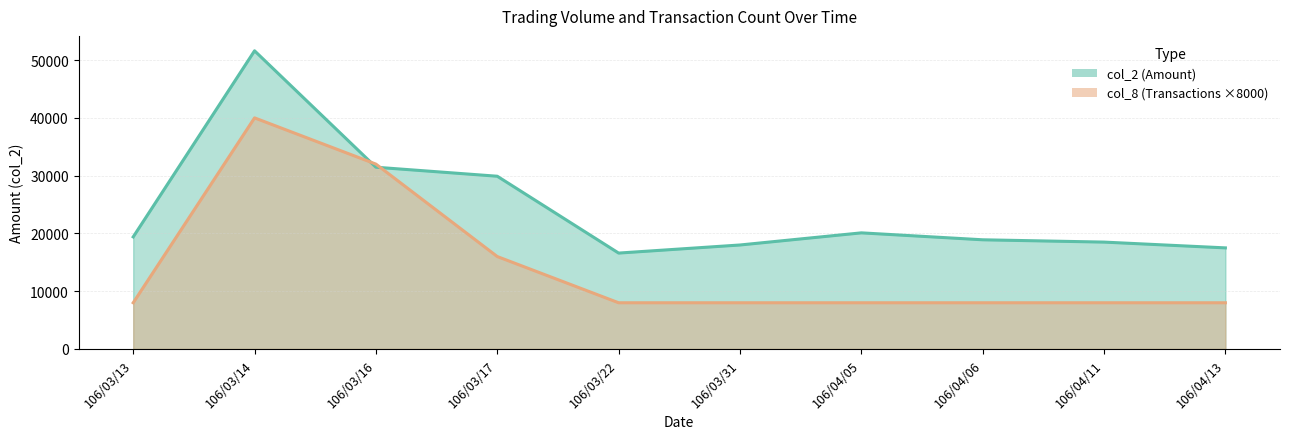

At how many categories does at least one series exceed 45738?

1